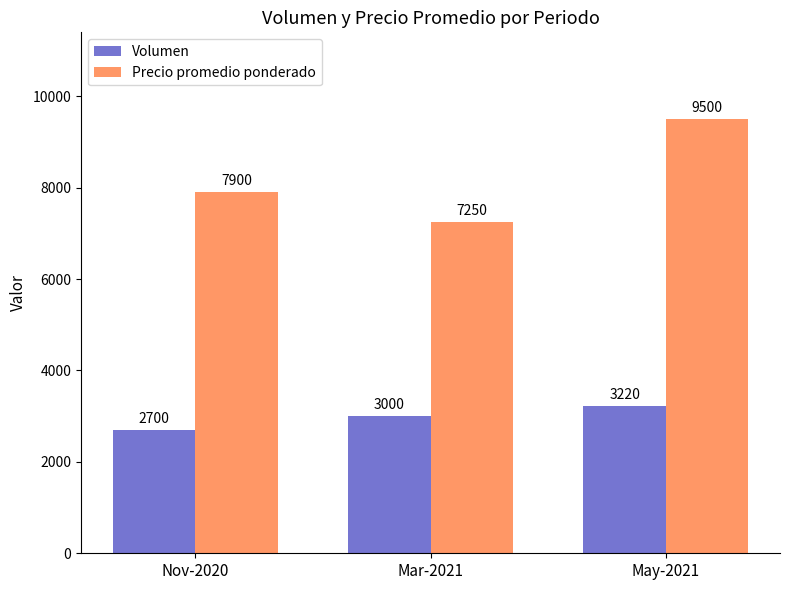

Count the Volumen values in the range 2700 to 3220.

3